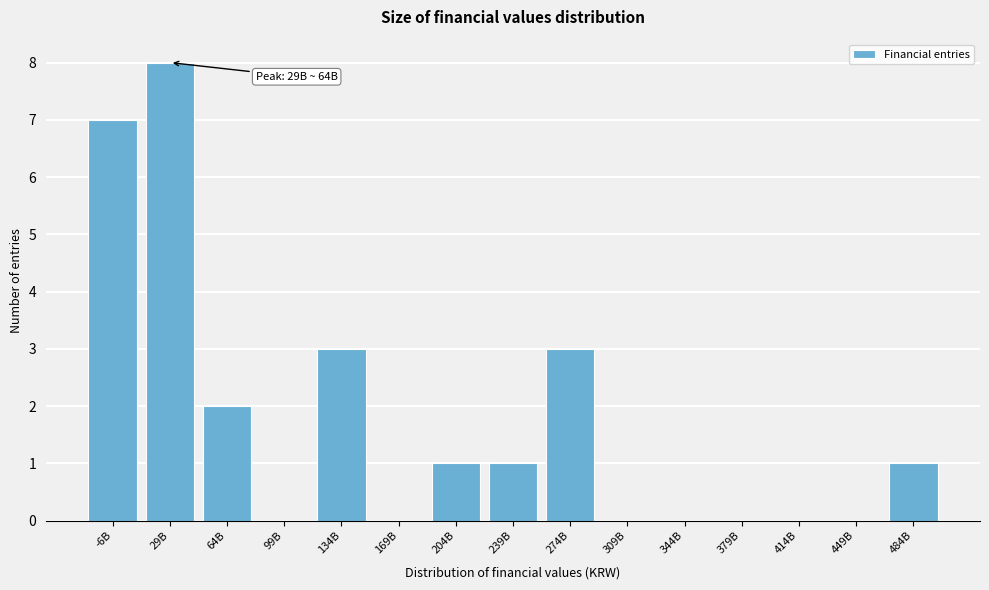

Reading left to right, transcribe all the data shown in this chart.

-6B=7	29B=8	64B=2	99B=0	134B=3	169B=0	204B=1	239B=1	274B=3	309B=0	344B=0	379B=0	414B=0	449B=0	484B=1